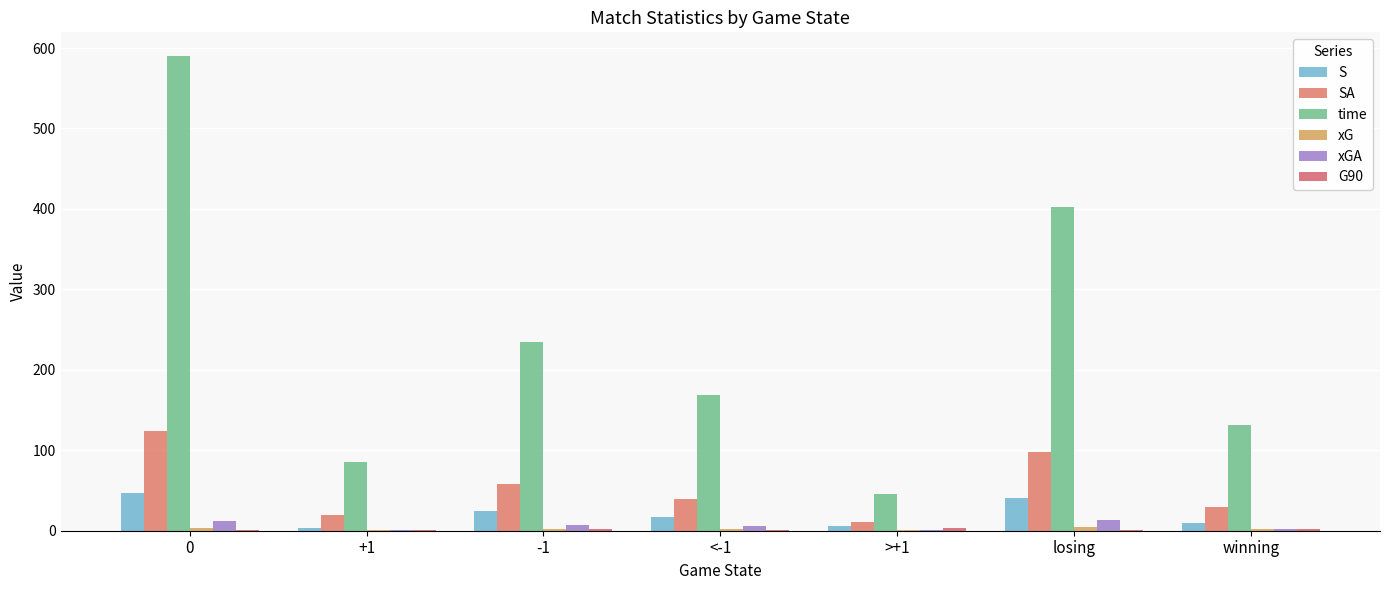

List the labels in order of SA value, smallest first.

>+1, +1, winning, <-1, -1, losing, 0